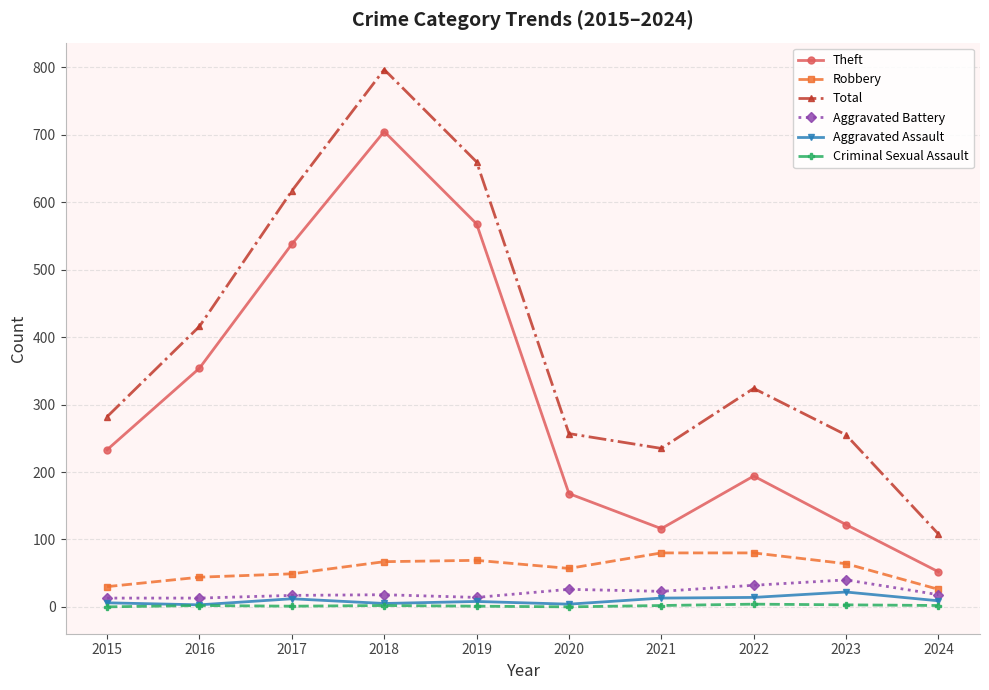

The Total series shows 416 at 2021. True or false?

False